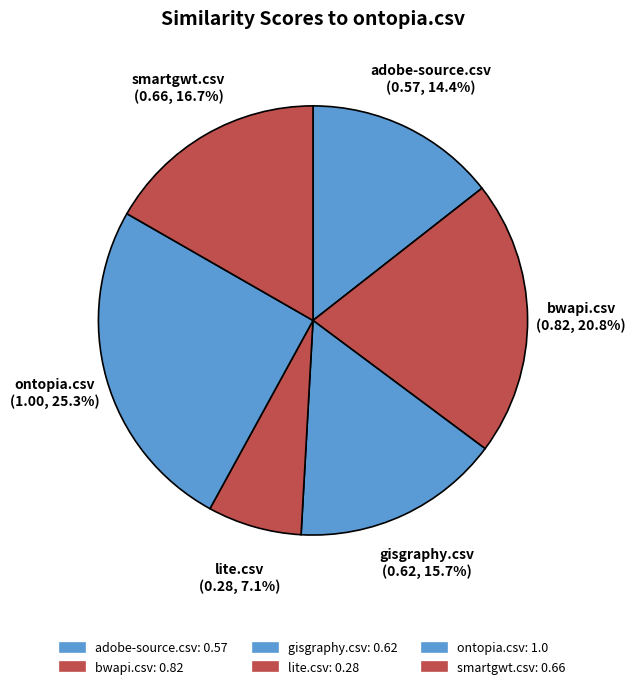

To the nearest percent, what is the combined percentage of gisgraphy.csv and smartgwt.csv?

32%